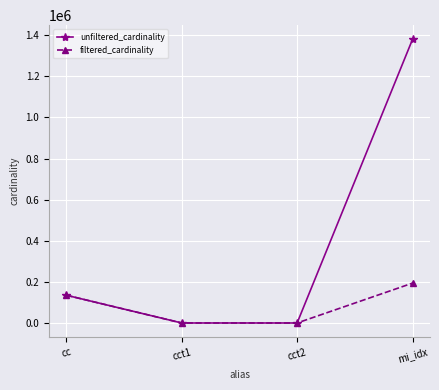

What position from the right is mi_idx?

1